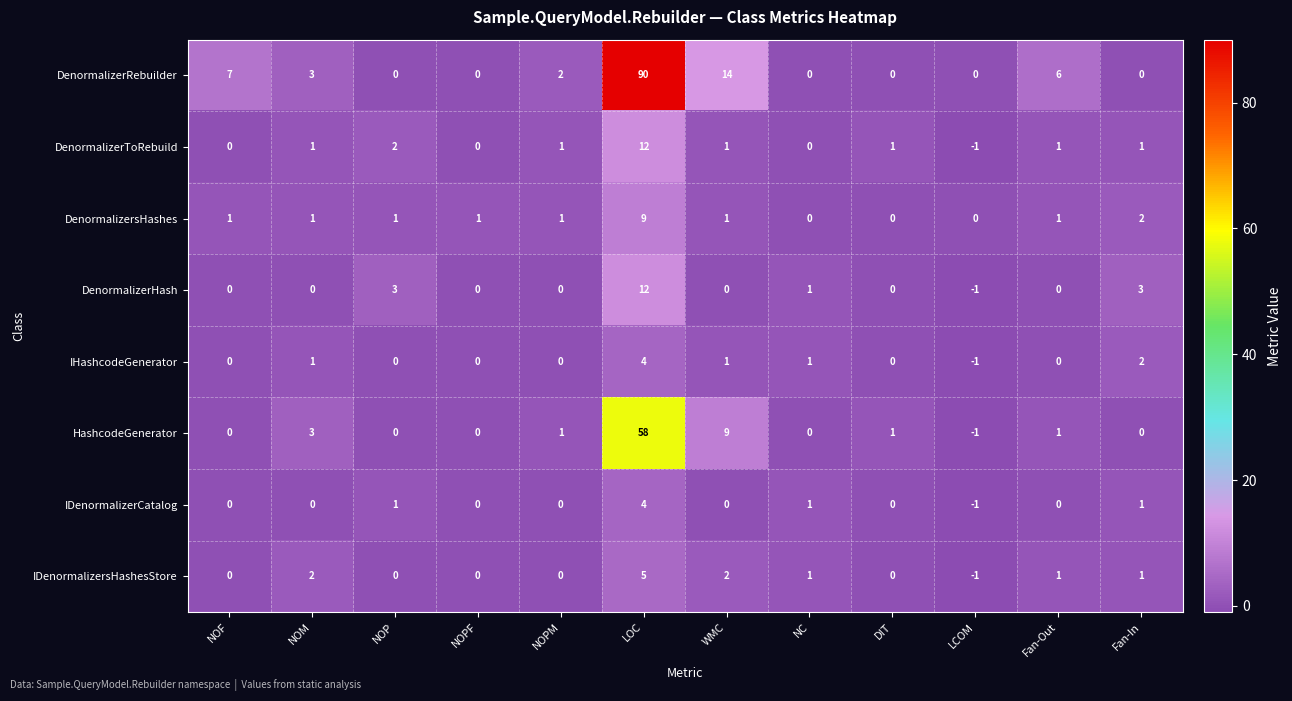

The value of IHashcodeGenerator at LOC is 7. True or false?

False